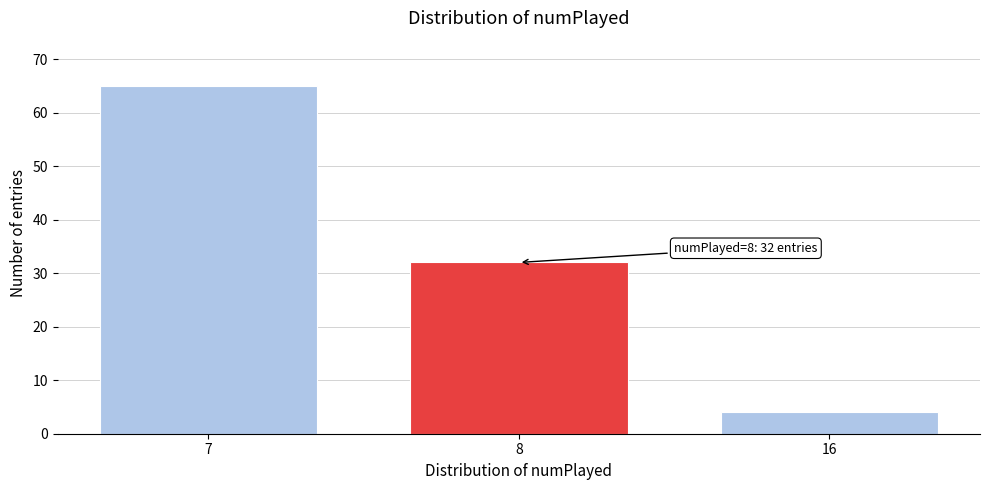

Reading left to right, list all the values displayed in this chart.

65	32	4